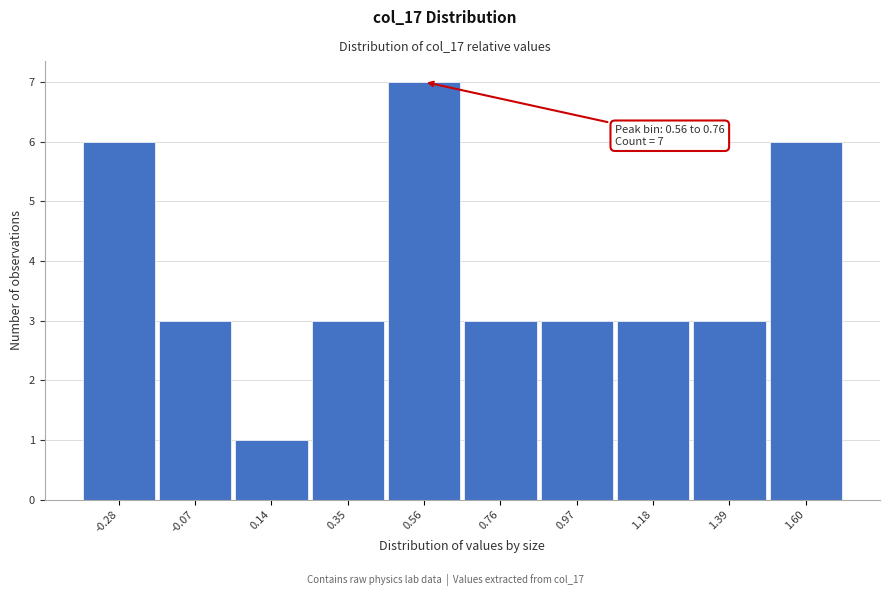

Reading right to left, list all the values displayed in this chart.

1.60=6	1.39=3	1.18=3	0.97=3	0.76=3	0.56=7	0.35=3	0.14=1	-0.07=3	-0.28=6